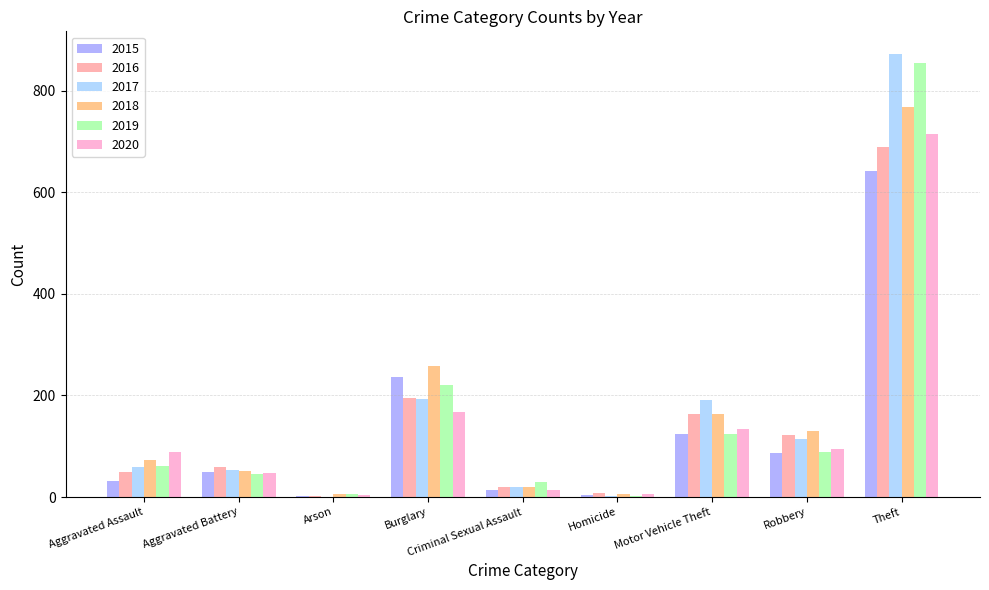

The value of 2016 at Theft is 388. True or false?

False